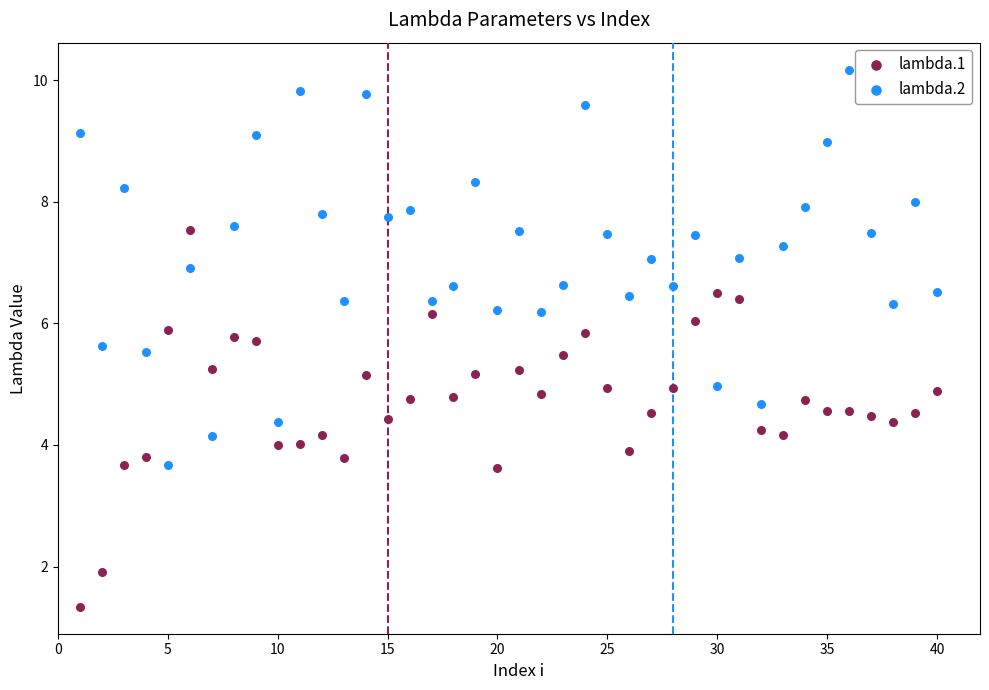

What are all the series names shown in the legend?

lambda.1, lambda.2